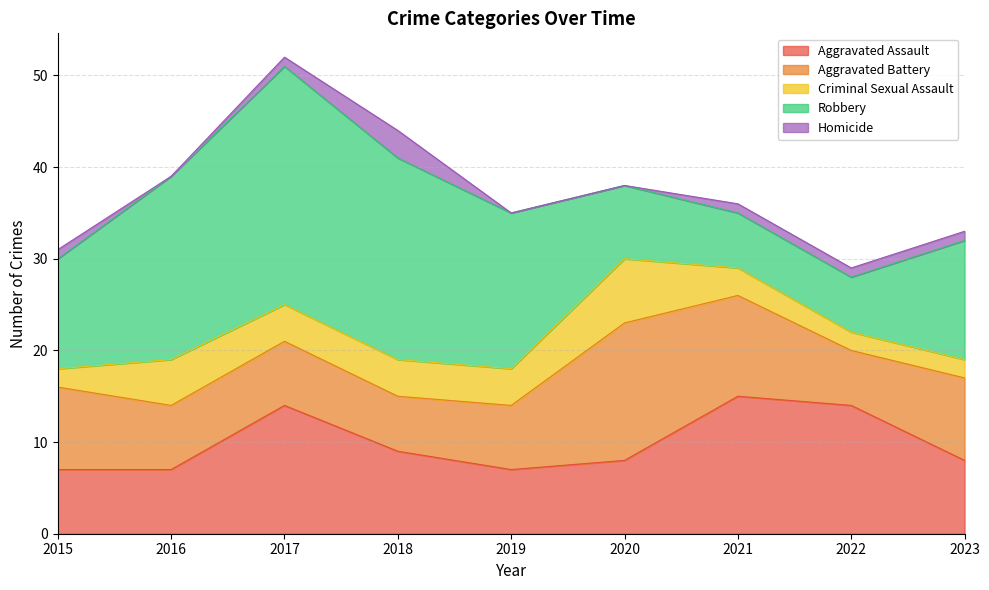

True or false: Homicide has a value of 1 at 2017.

True